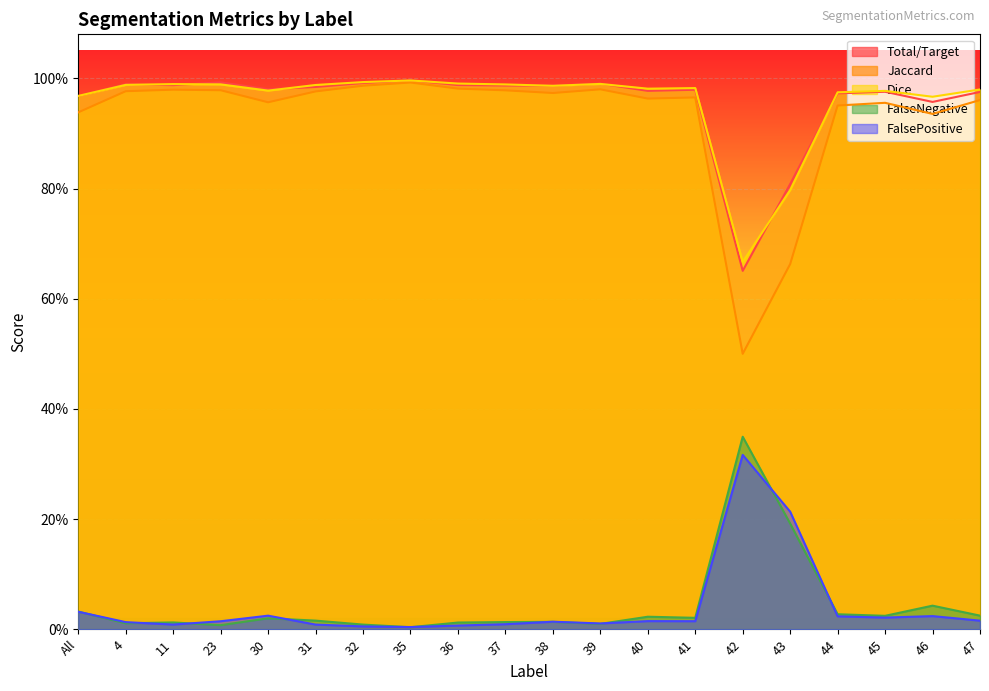

What position from the left is 40?

13